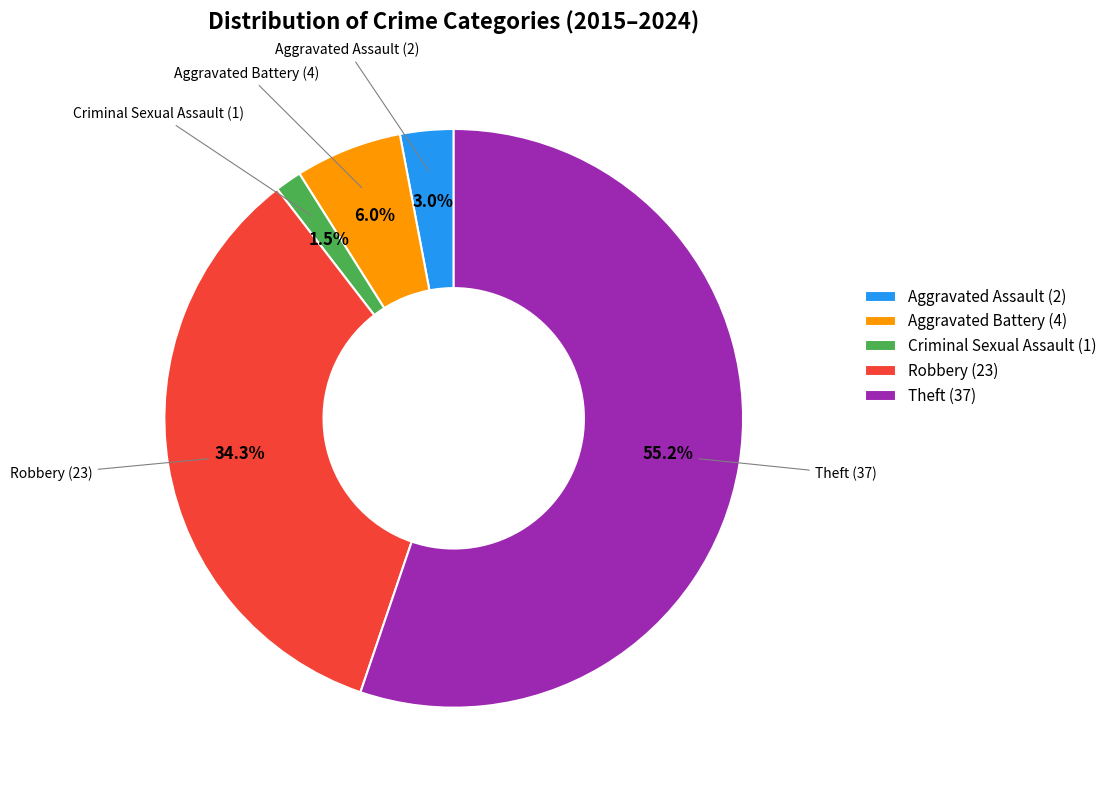

To the nearest percent, what is the combined percentage of Theft and Aggravated Assault?

58%